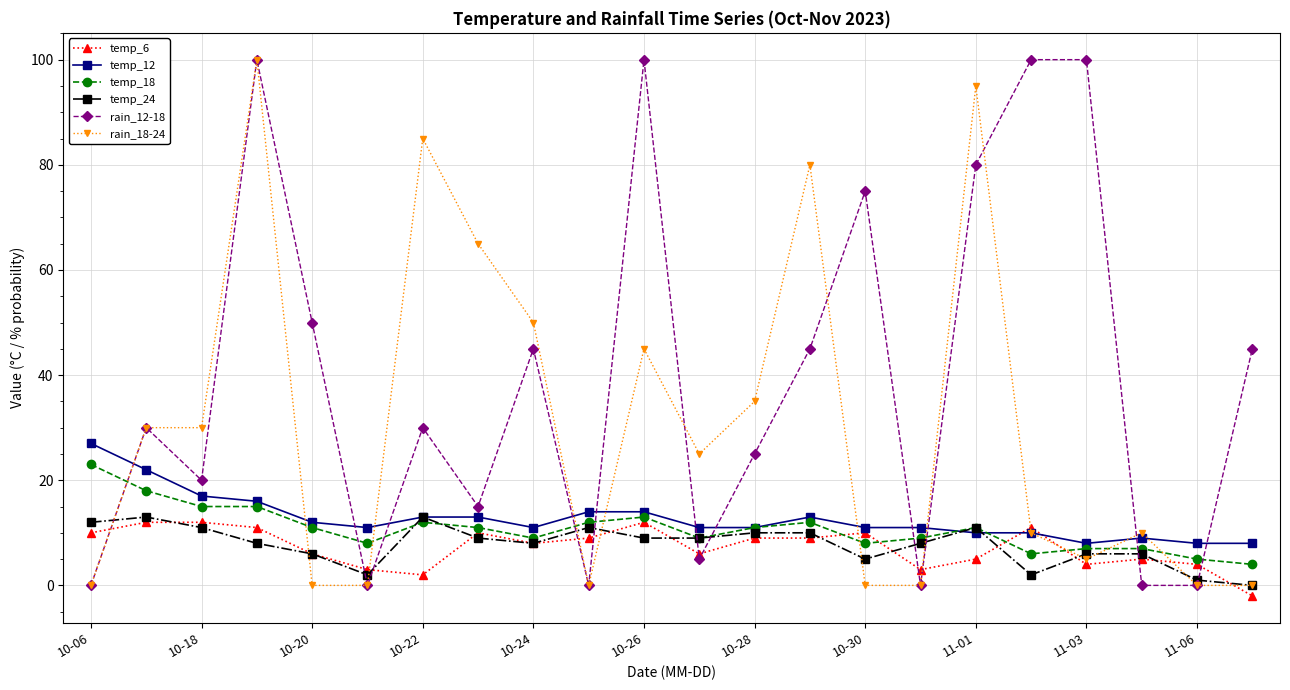

What is the maximum value shown in the chart?

100